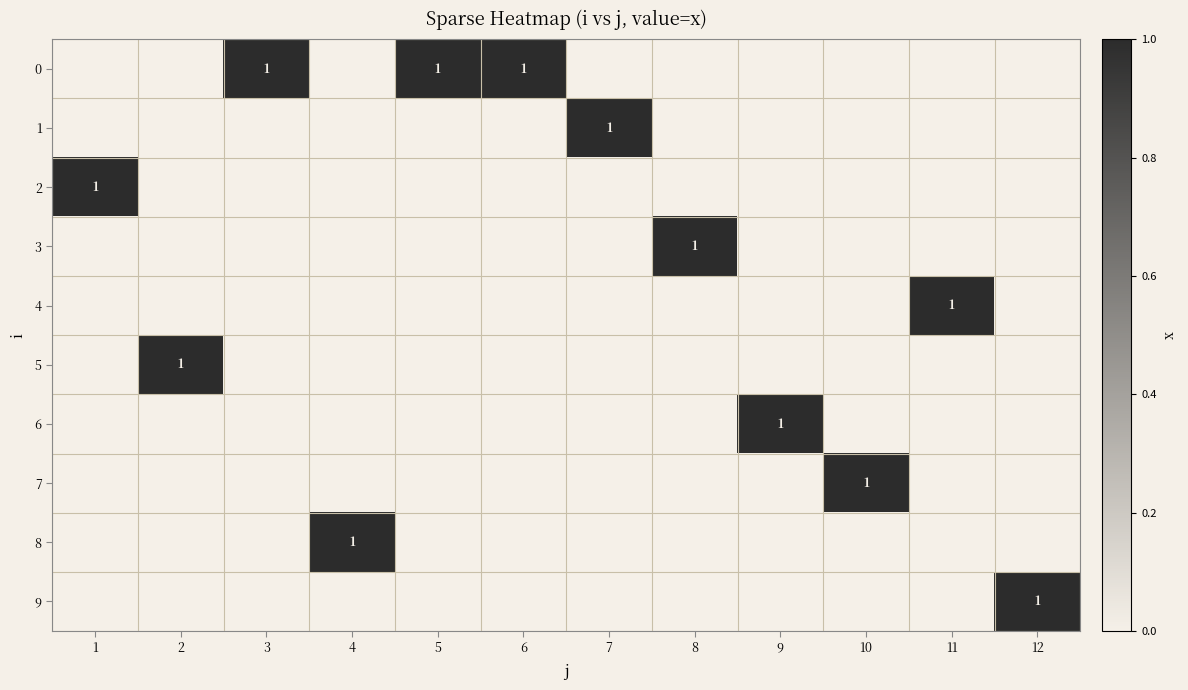

List the labels in order of 4 value, largest first.

11, 1, 2, 3, 4, 5, 6, 7, 8, 9, 10, 12